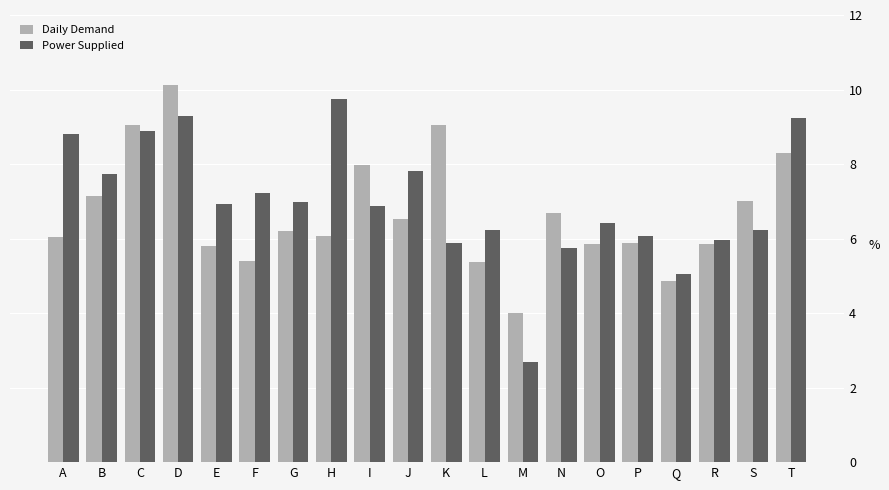

List the series in order of their overall mean, lowest first.

Daily Demand, Power Supplied